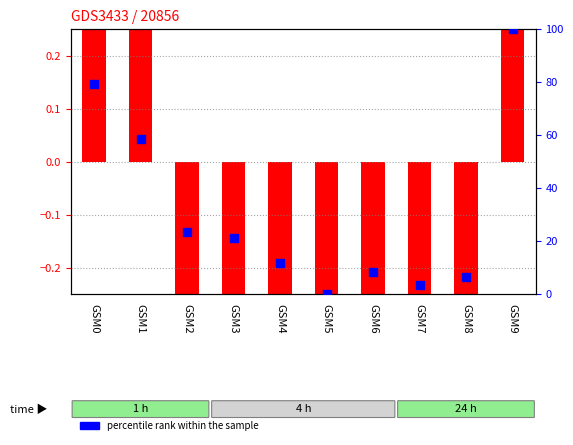

Which series has the largest total across all categories?

percentile rank within the sample